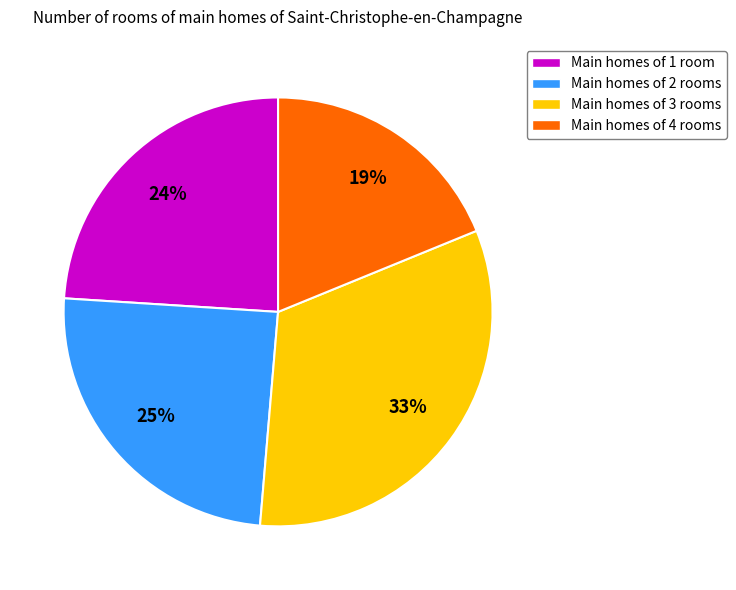

Is the sum of Main homes of 3 rooms and Main homes of 4 rooms greater than half?

Yes